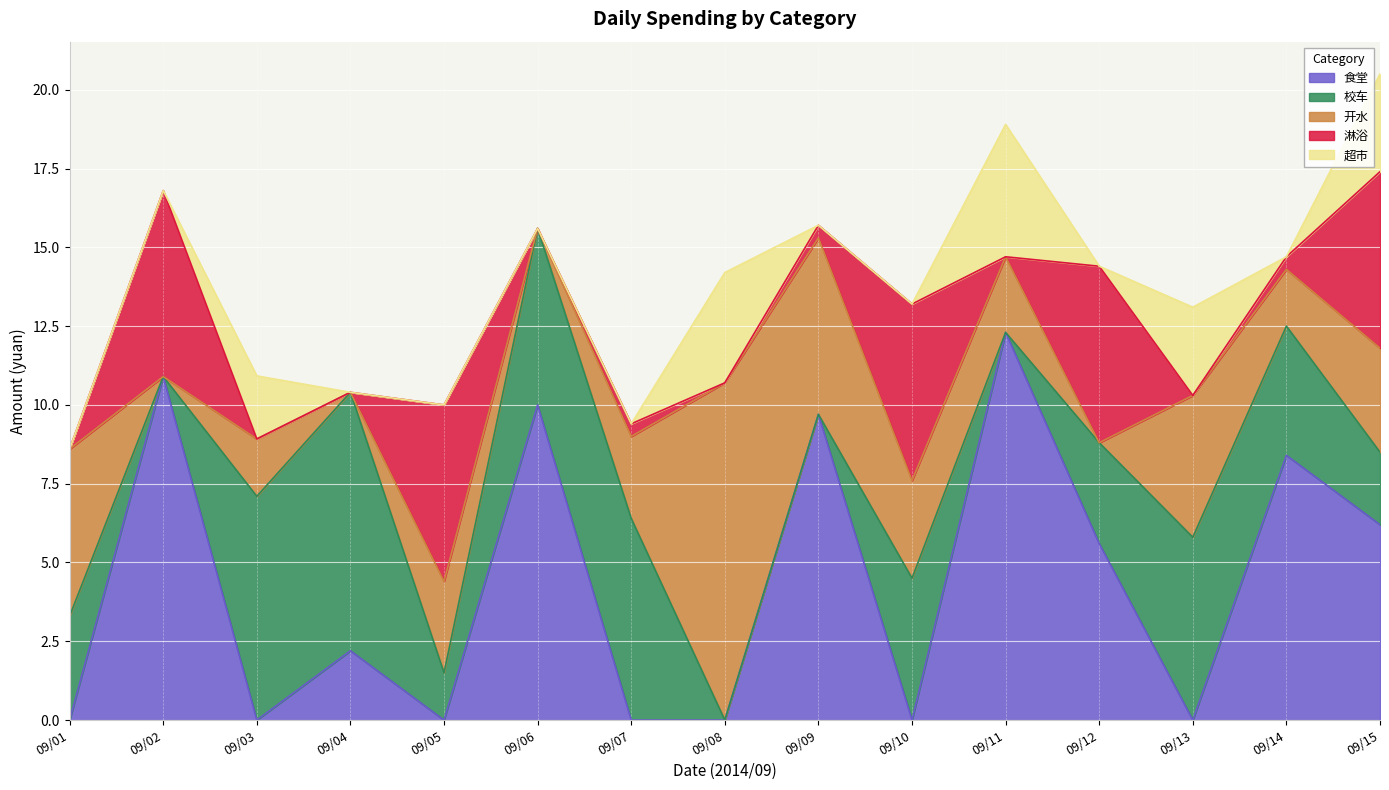

The 食堂 series shows 5.9 at 09/13. True or false?

False